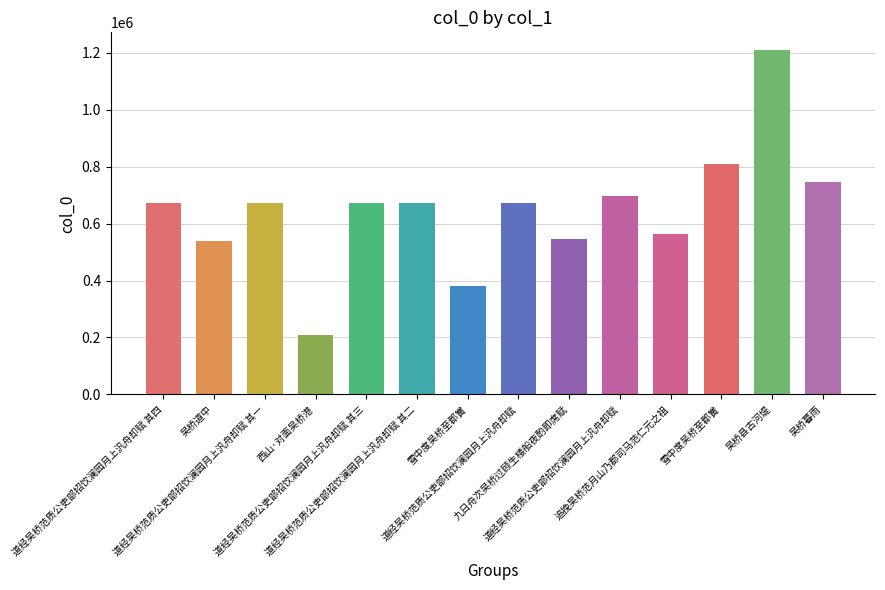

Approximately how many times larger is the value at 雪中度吴桥至郡黉 compared to 道经吴桥范质公吏部招饮澜园月上汎舟却赋?

1.2